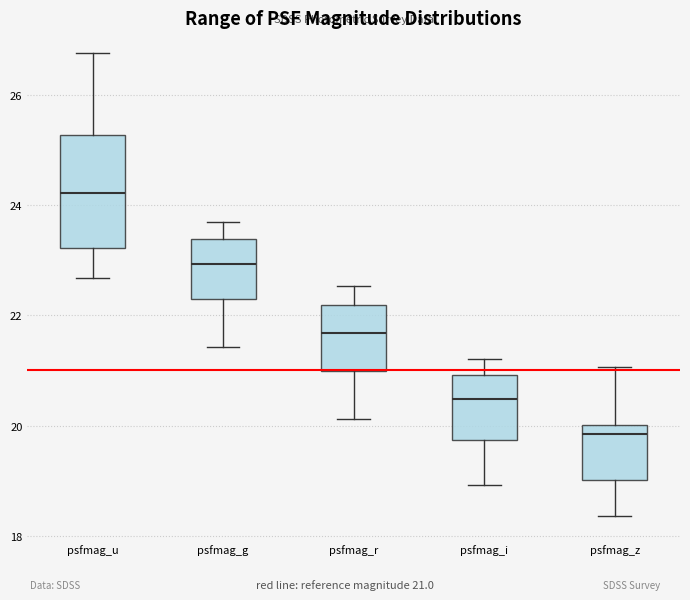

Reading left to right, read every box against the y-axis: the position of its median line, the range the box covers, and the ends of its whiskers. The values are not printed on the chart, so give them approximately, as read against the axis.

psfmag_u: median 24.2, box 23.2 to 25.2, whiskers 22.6 to 26.8
psfmag_g: median 23.0, box 22.2 to 23.4, whiskers 21.4 to 23.6
psfmag_r: median 21.6, box 21.0 to 22.2, whiskers 20.2 to 22.6
psfmag_i: median 20.4, box 19.8 to 21.0, whiskers 19.0 to 21.2
psfmag_z: median 19.8, box 19.0 to 20.0, whiskers 18.4 to 21.0